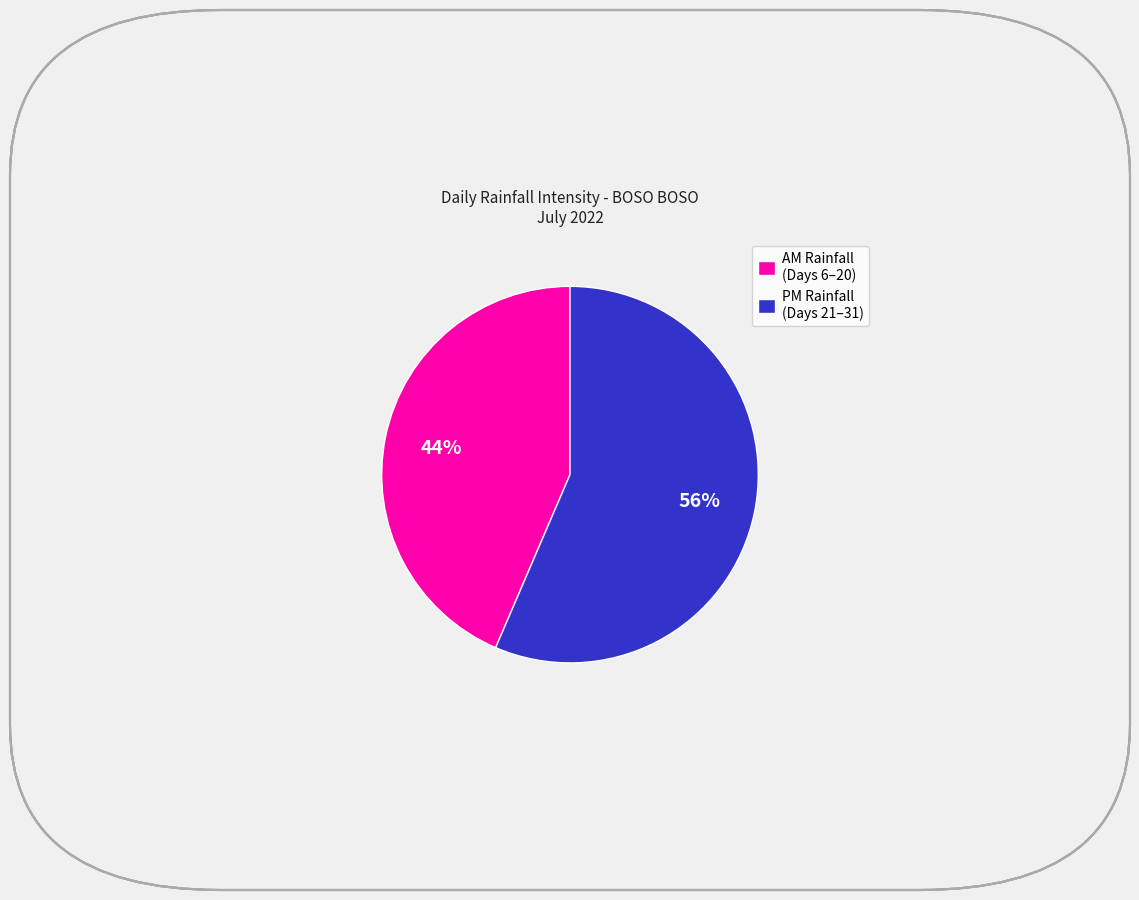

Does any single category account for the majority?

Yes